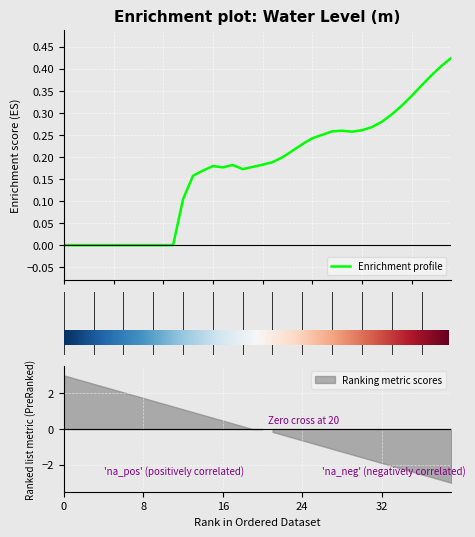

The chart shows a value of -0.0 at 2025-09-20 03:00. True or false?

False